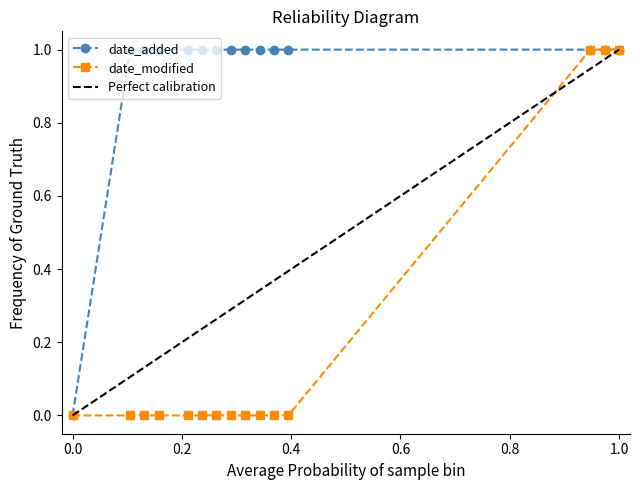

Between 6 and 37, which series saw the biggest shift?

date_modified